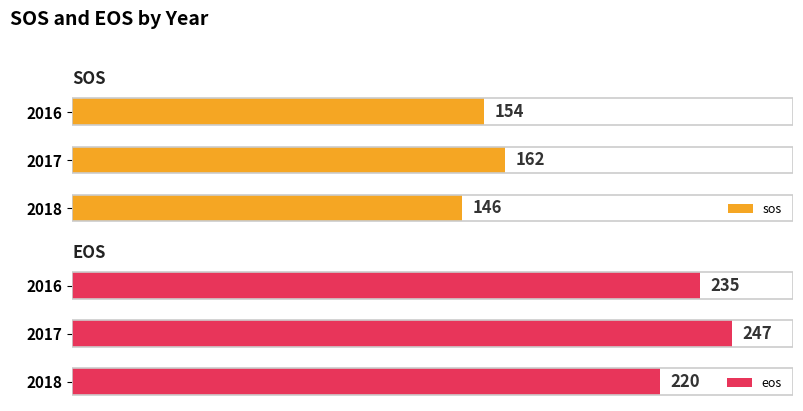

What is the average value of the eos series?

234